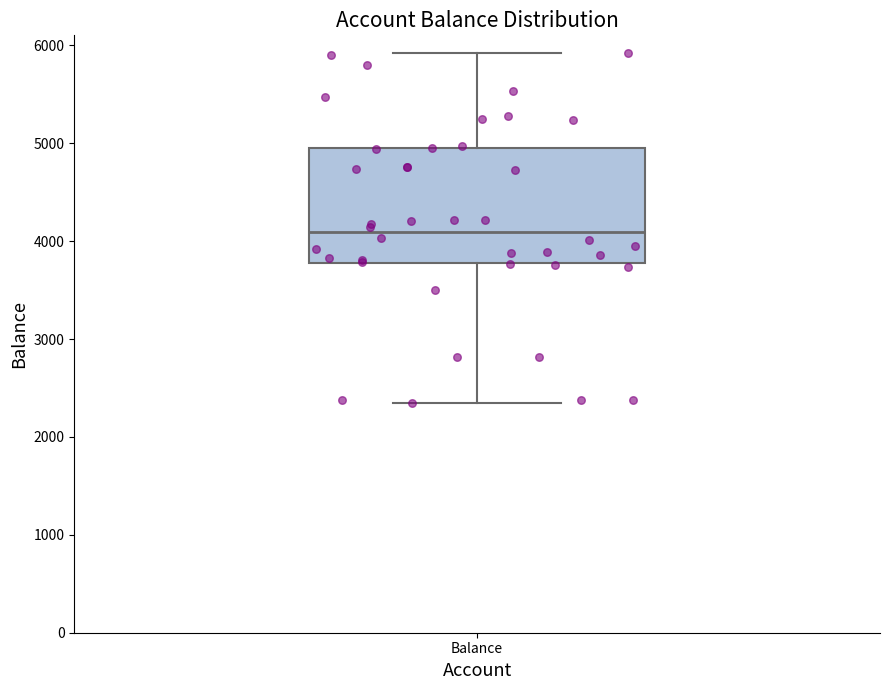

Transcribe this box plot: give where the median line is, the range the box spans, and where the two whiskers end, as read against the y-axis. The values are not printed on the chart, so give them approximately, as read against the axis.

median 4100, box 3800 to 4900, whiskers 2300 to 5900